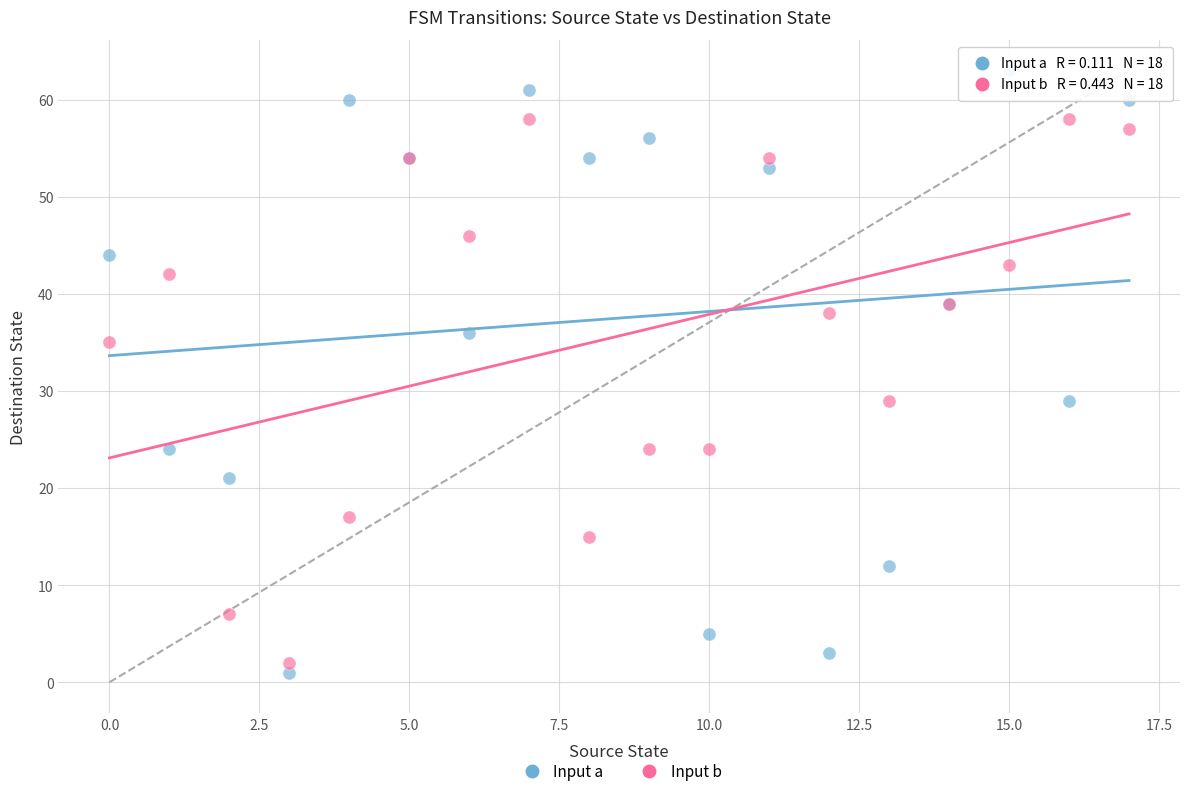

Which series reaches the maximum Y coordinate?

Input a